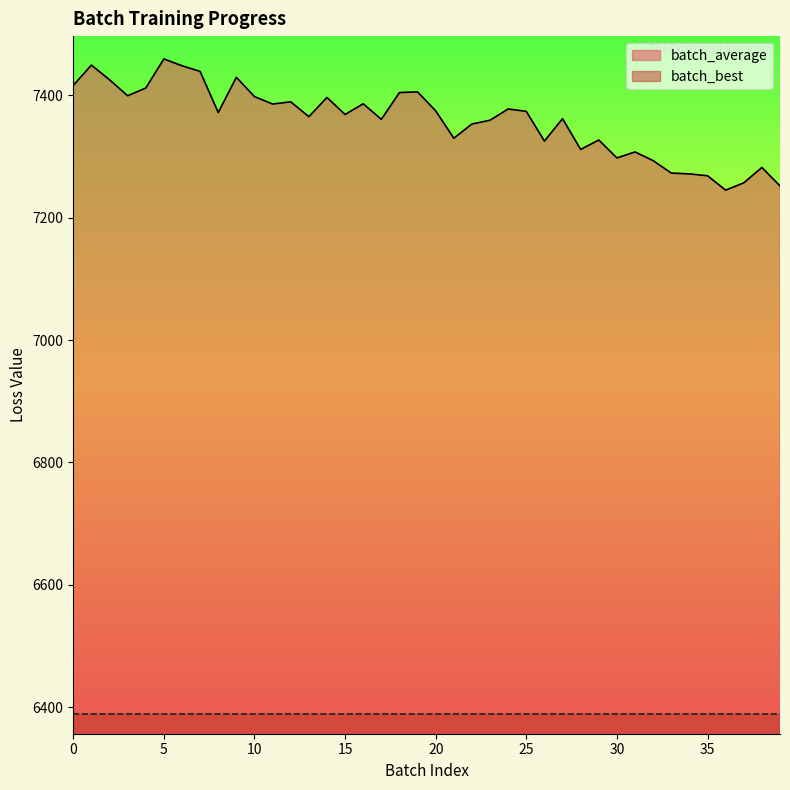

What is the minimum value for batch_best?

6388.8